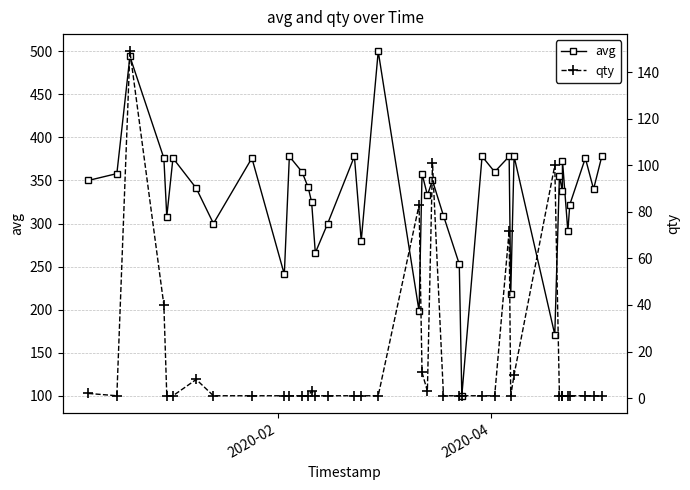

True or false: qty and avg intersect in this chart.

False